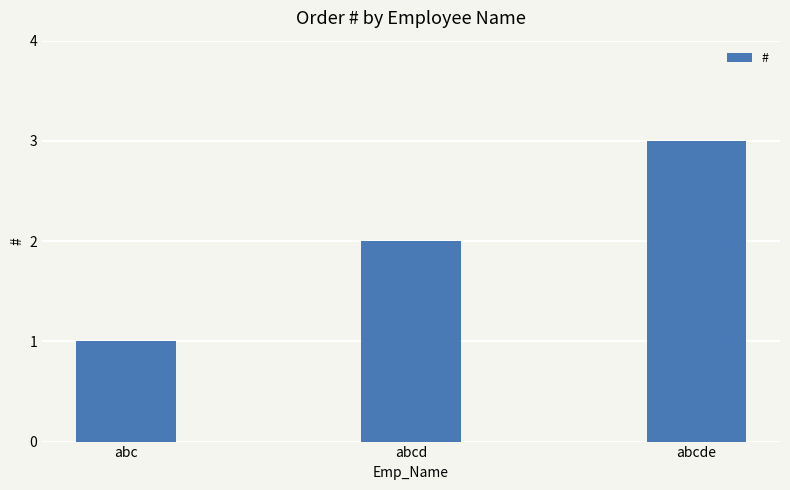

Which category has the lowest value across all series?

abc